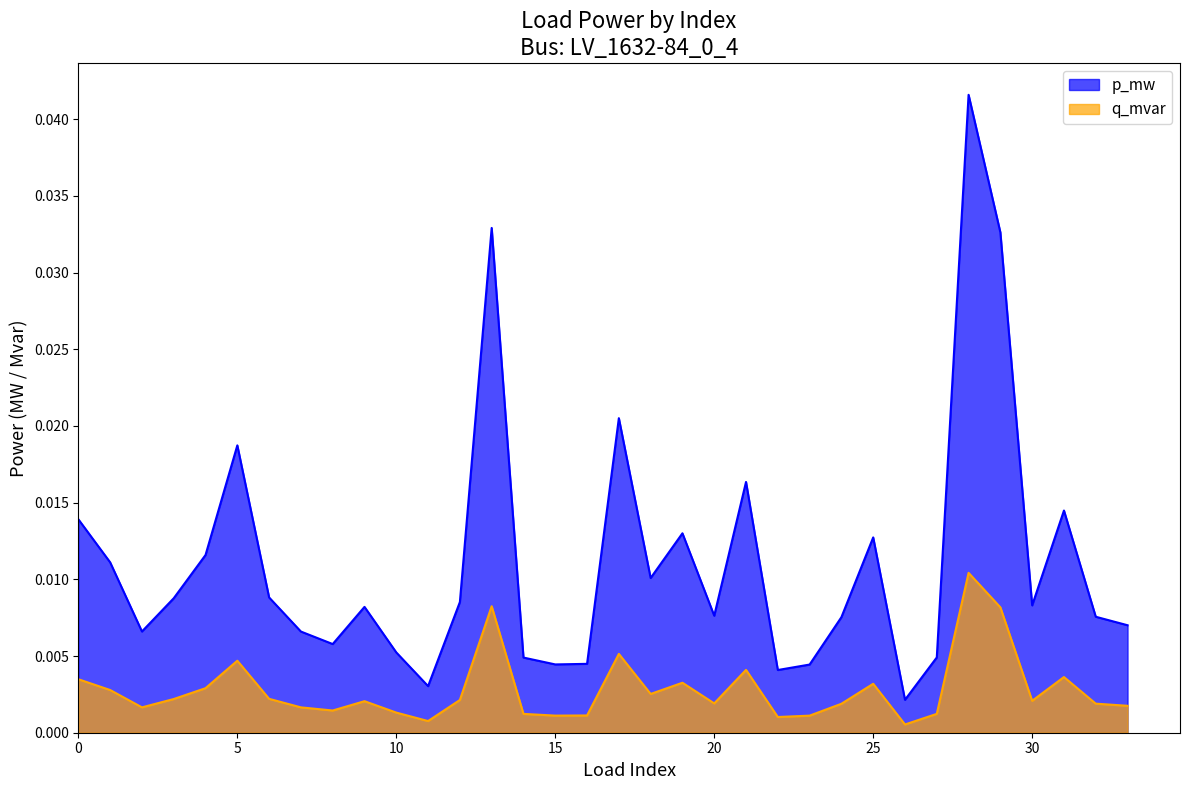

How many categories are shown in the chart?

34